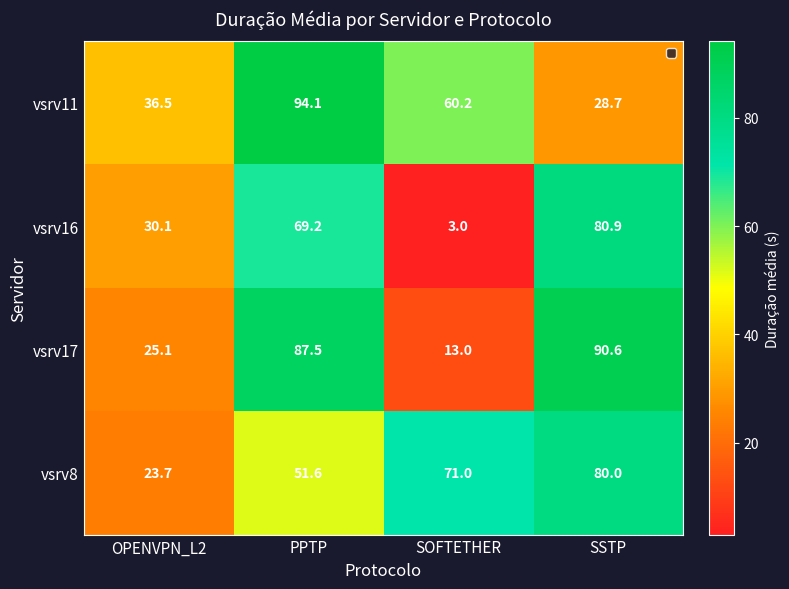

True or false: vsrv8 has a value of 71.0 at SOFTETHER.

True